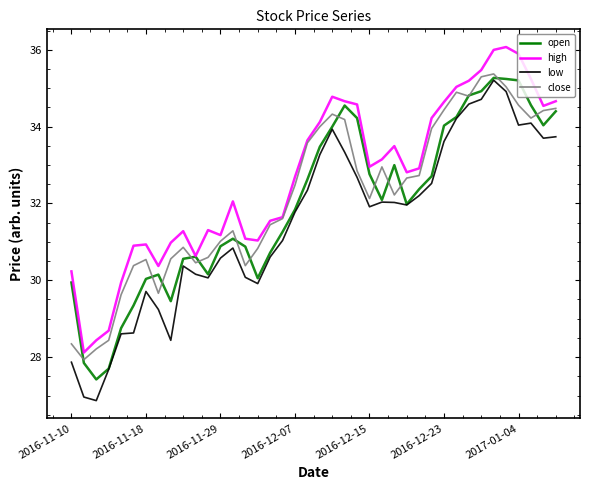

What is the sum of all close values?

1287.7